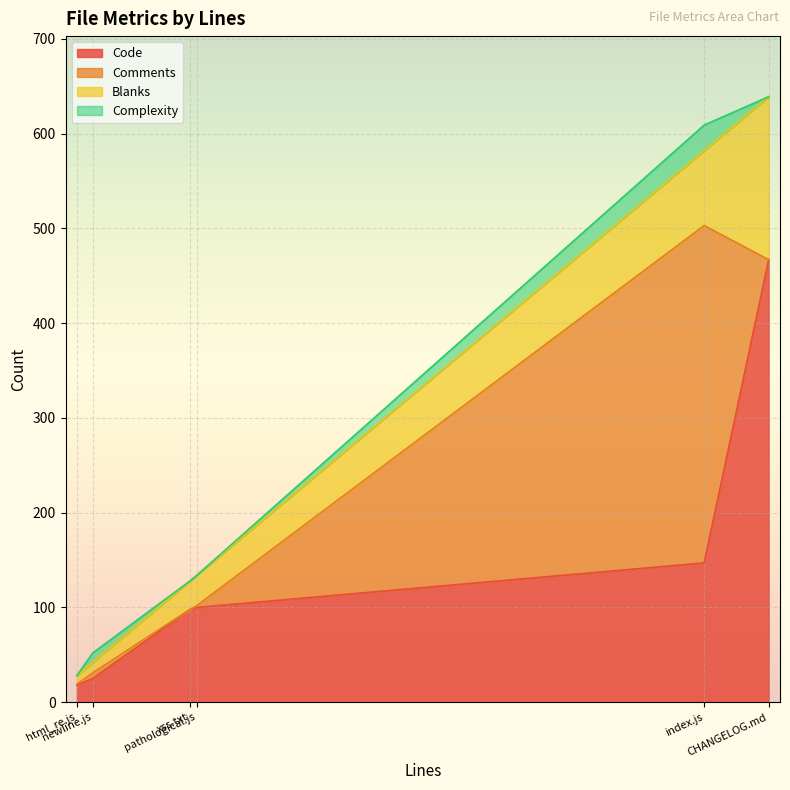

What is the total value across all series at newline.js?

52